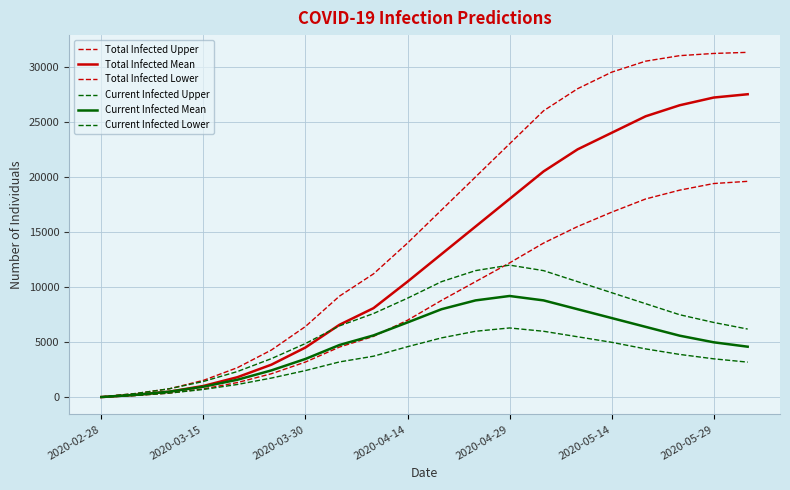

Does the chart have visible grid lines?

Yes